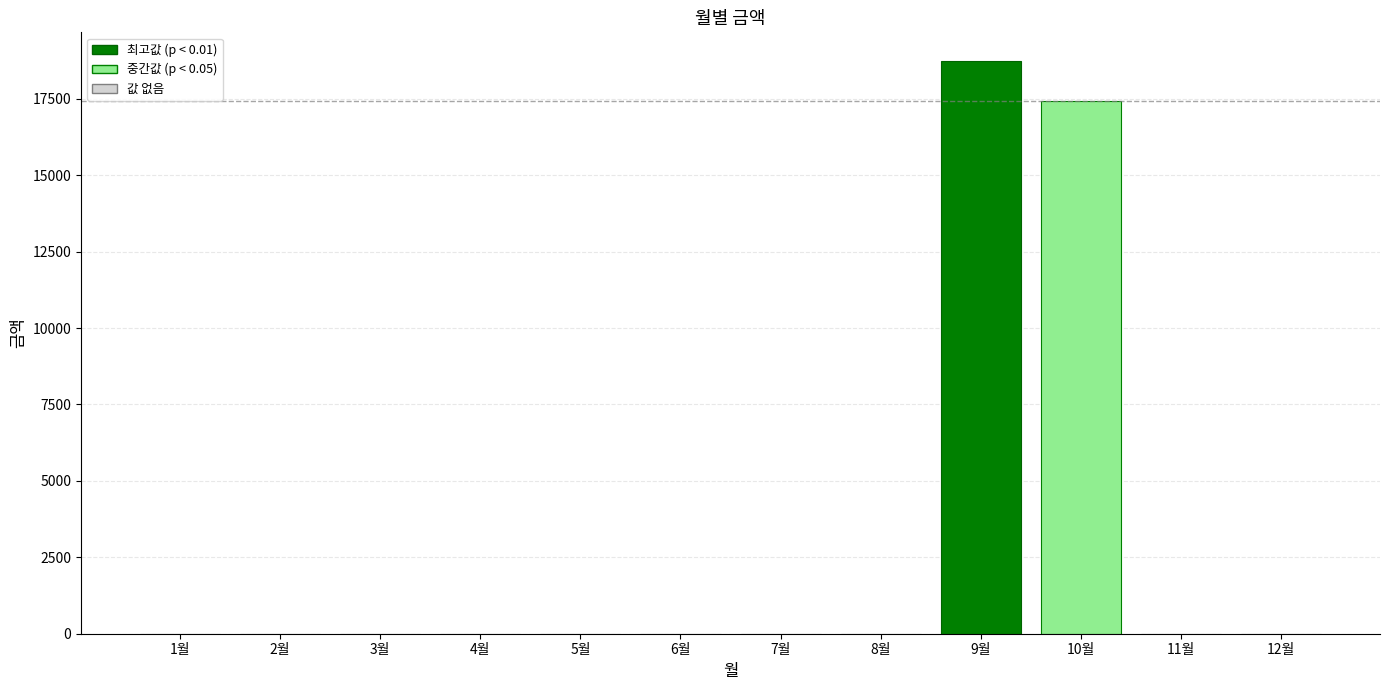

What is the greatest value displayed?

18740